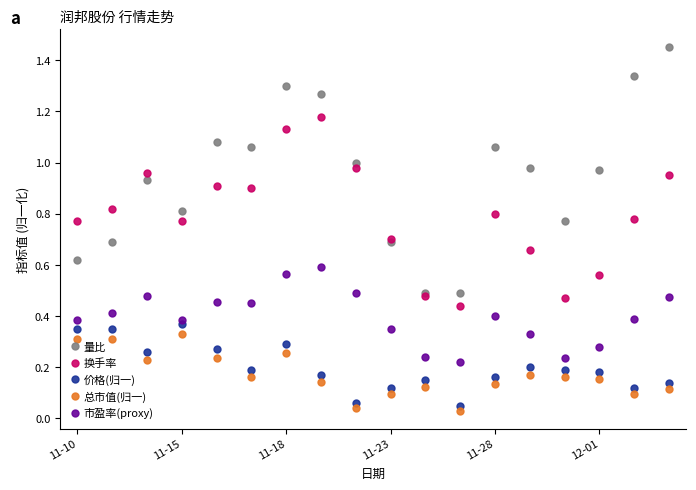

True or false: 量比 and 总市值(归一) cross at least once.

False